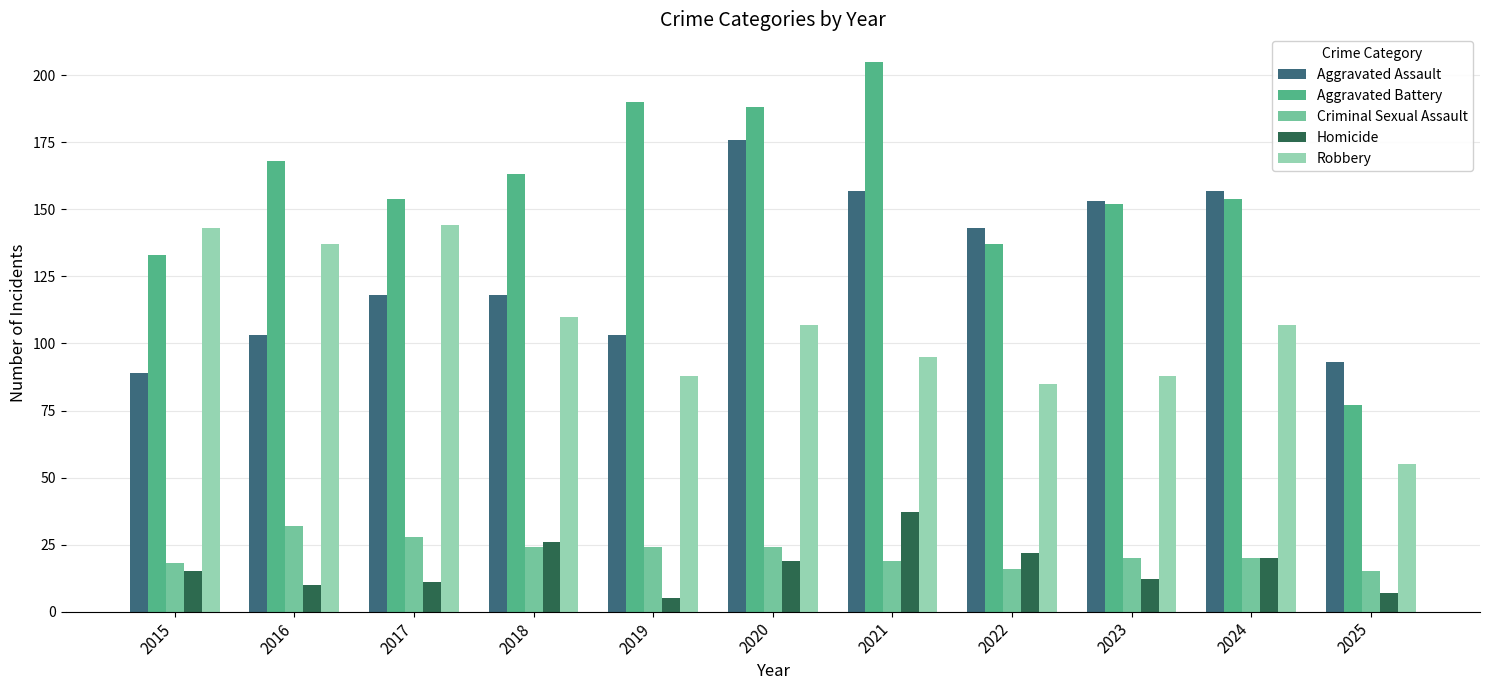

Does the chart contain stacked bars?

No